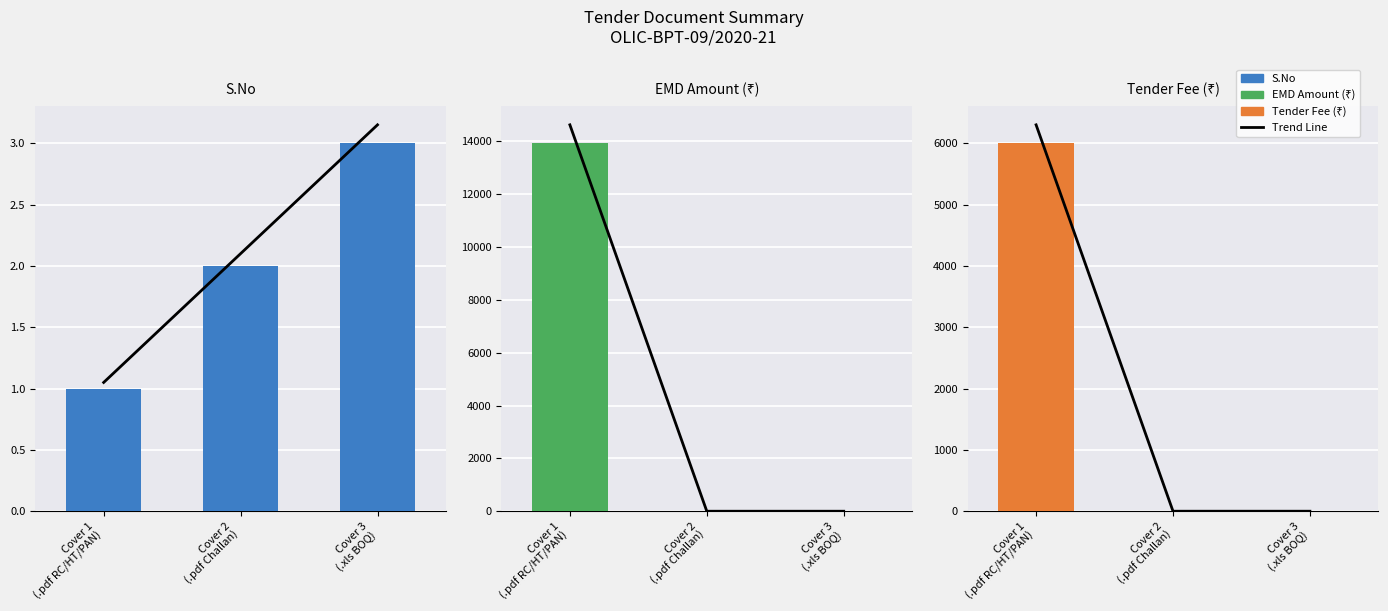

Which series has the largest range (max minus min)?

EMD Amount (₹)